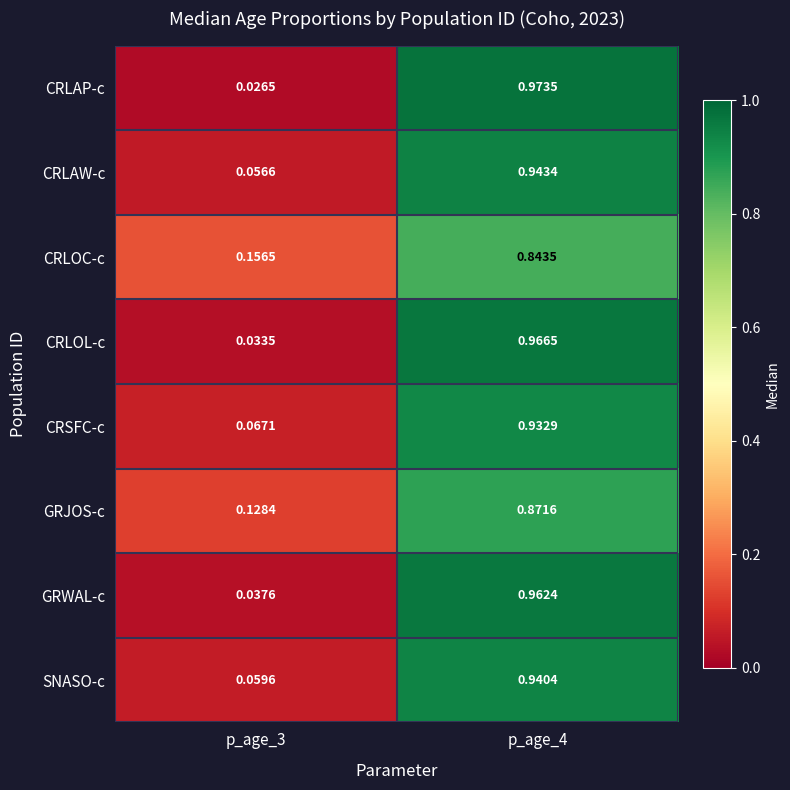

At p_age_3, list the series in order from smallest to largest.

CRLAP-c, CRLOL-c, GRWAL-c, CRLAW-c, SNASO-c, CRSFC-c, GRJOS-c, CRLOC-c